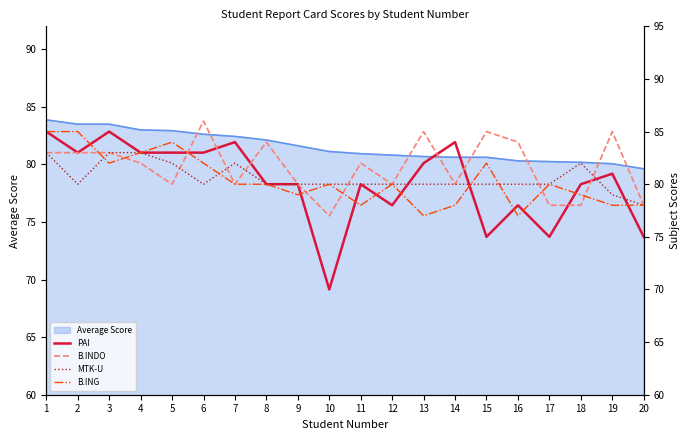

Is it true that MTK-U equals 144 at 3?

False